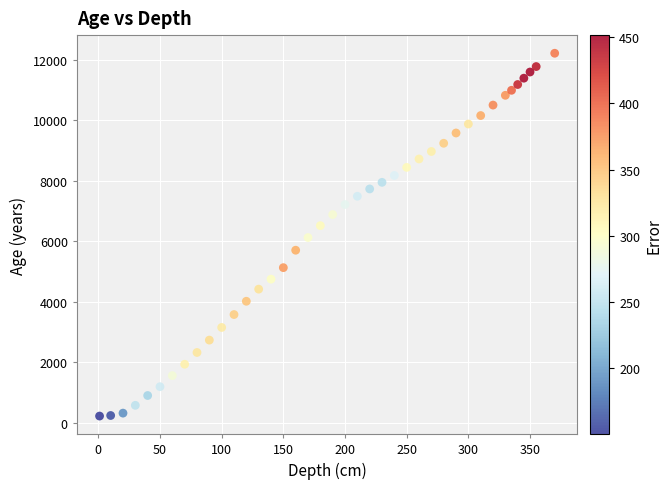

What is the range of X values (max minus min)?

369.0